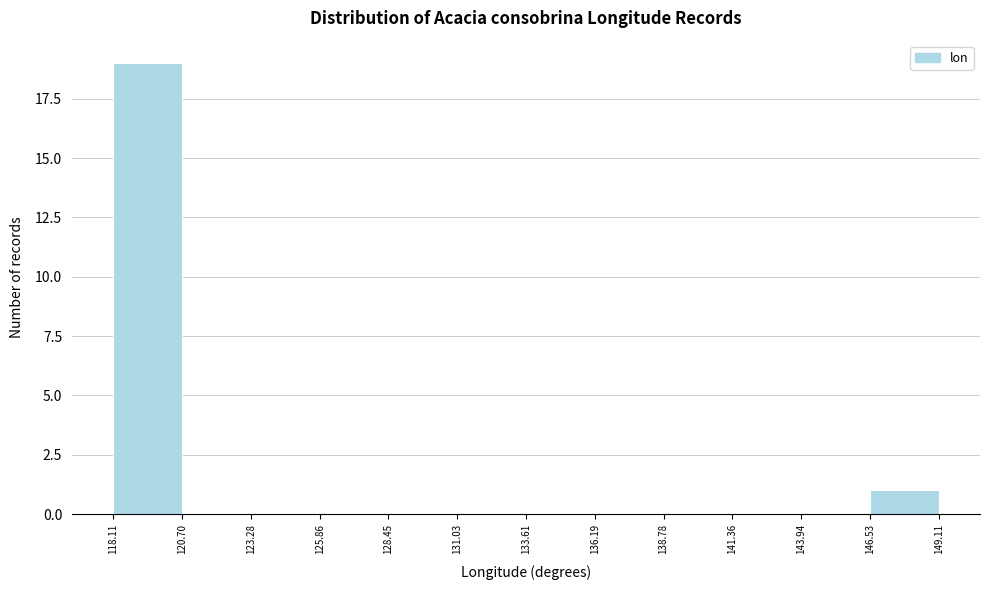

How tall is the bar that spans 146.53 to 149.11 on the x-axis? The values are not printed on the chart, so give them approximately, as read against the axis.

1